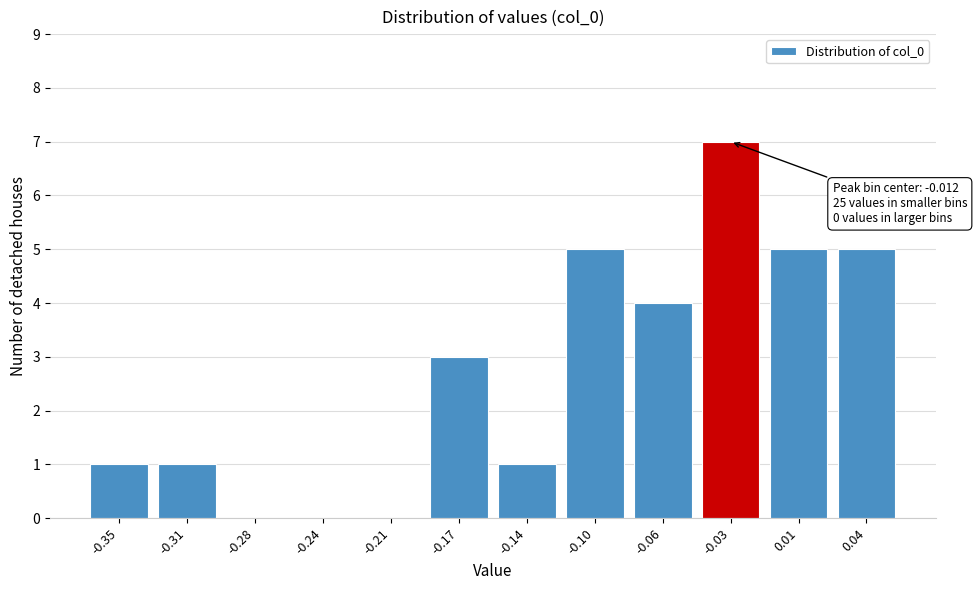

Reading left to right, transcribe all the data shown in this chart.

-0.35=1	-0.31=1	-0.28=0	-0.24=0	-0.21=0	-0.17=3	-0.14=1	-0.10=5	-0.06=4	-0.03=7	0.01=5	0.04=5